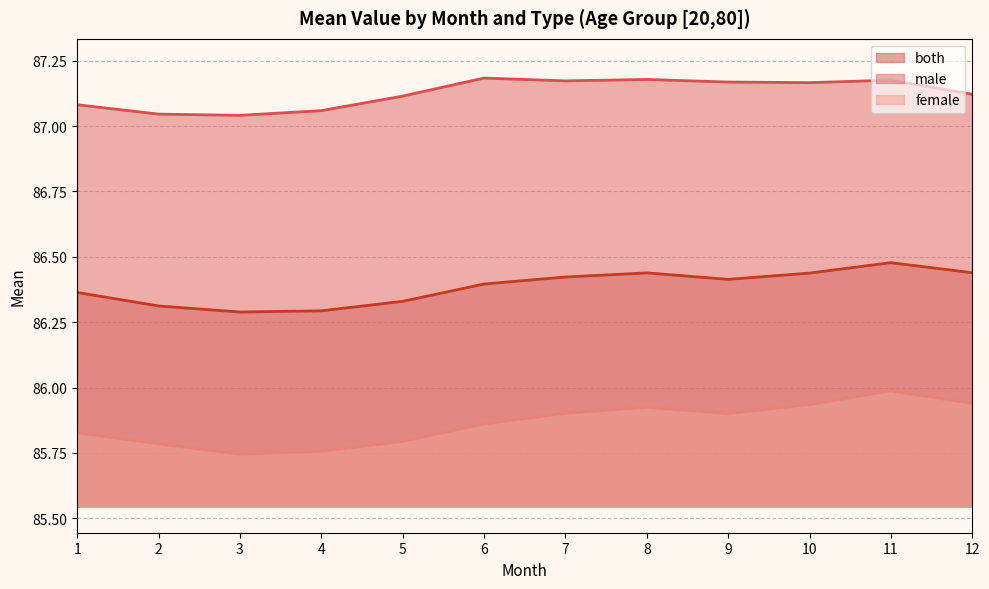

At which category does female reach its first local peak?

8